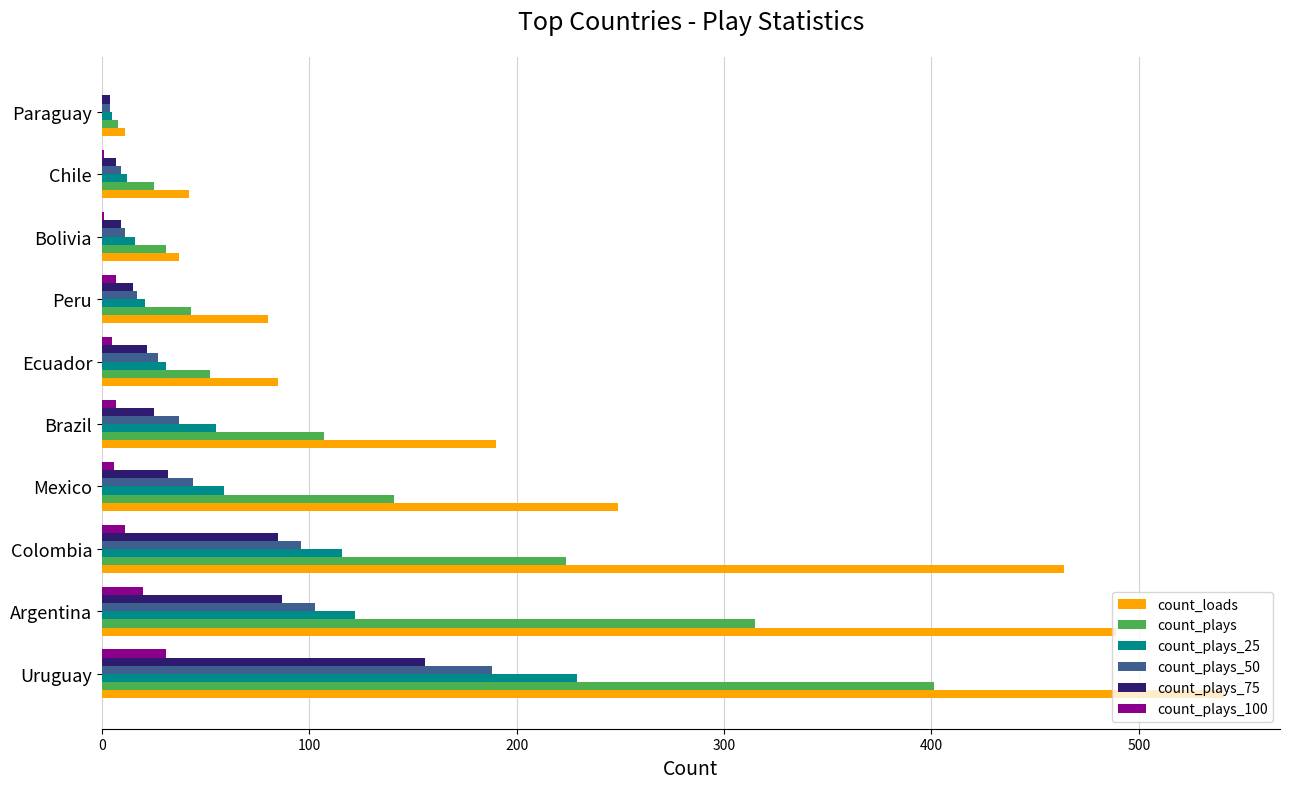

Which series changed the most between Peru and Bolivia?

count_loads